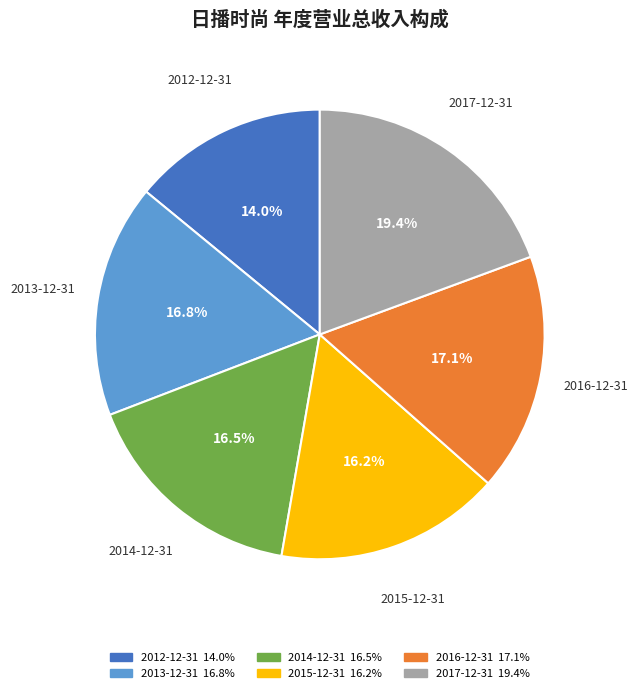

To the nearest percent, what portion does 2015-12-31 represent?

16%